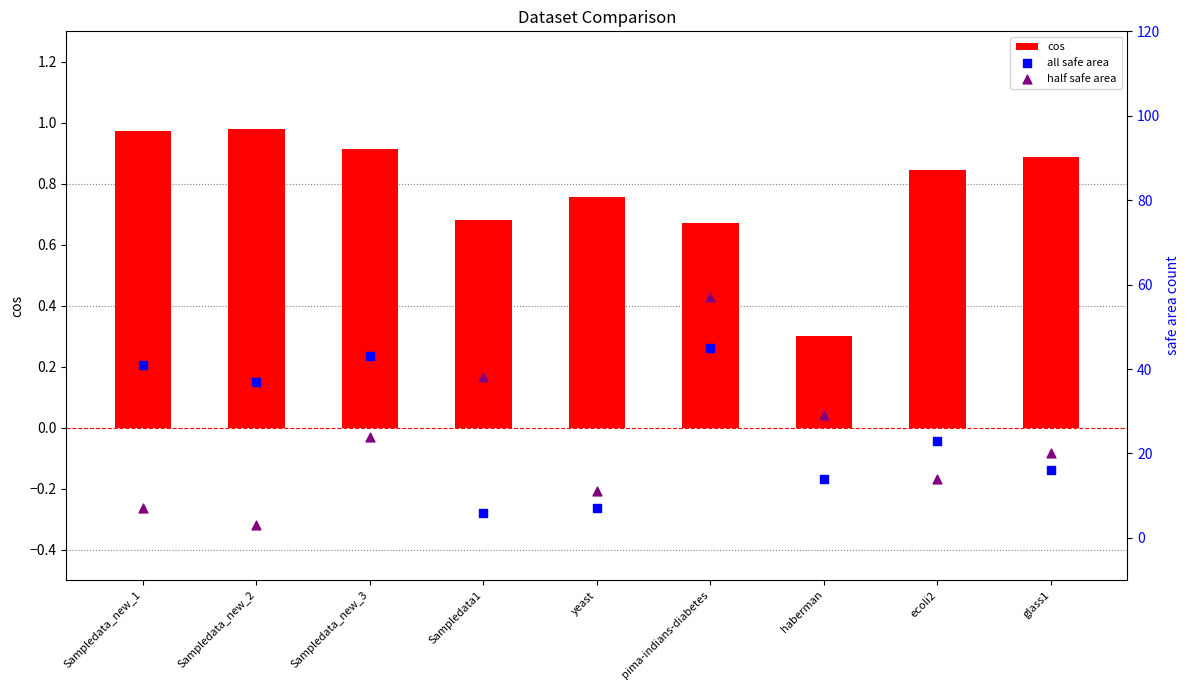

Which series has the largest Y range (max minus min)?

half safe area